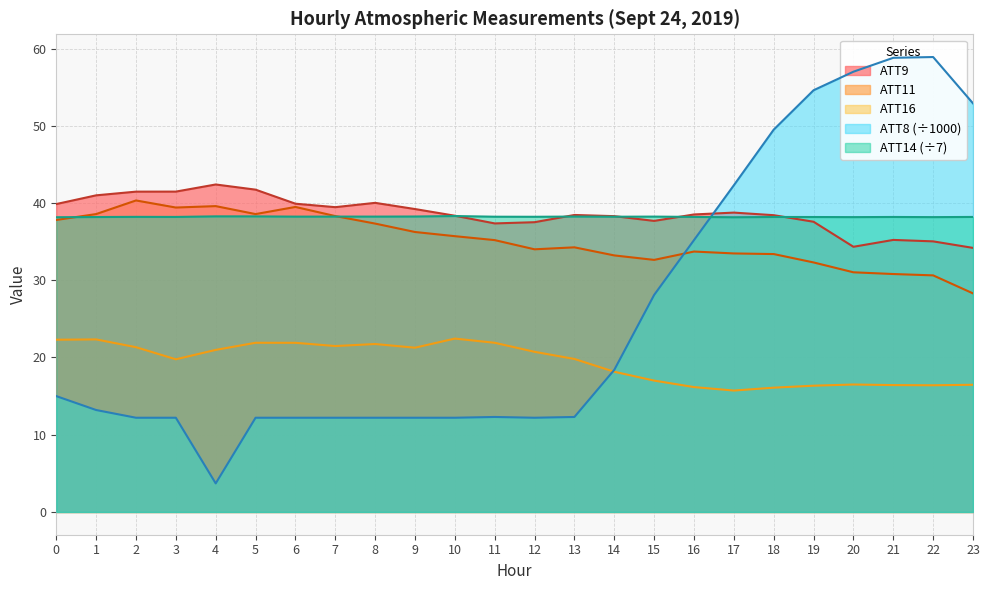

What is the average value of the ATT9 series?

38.6